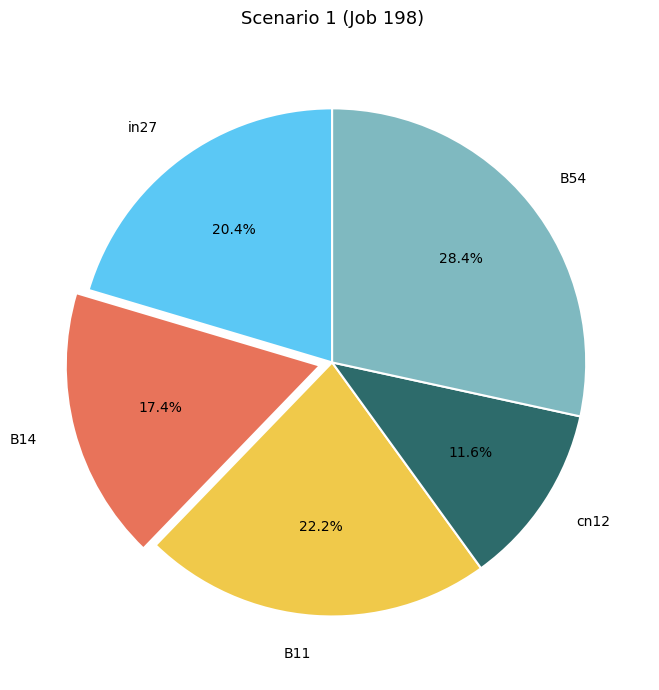

Combined, what portion of the pie is in27 and B14?

37.8%